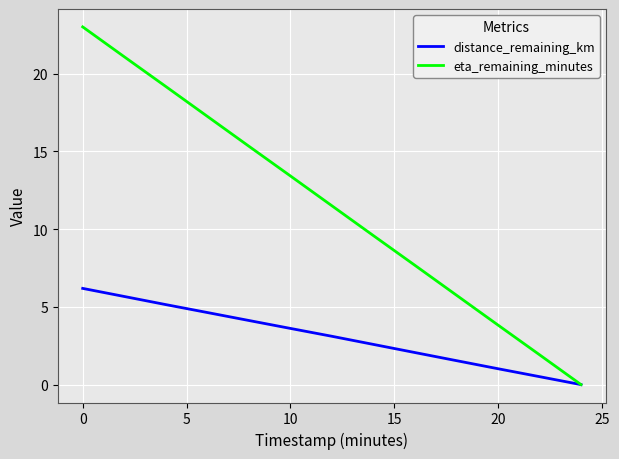

List the series in order of their peak value, lowest first.

distance_remaining_km, eta_remaining_minutes